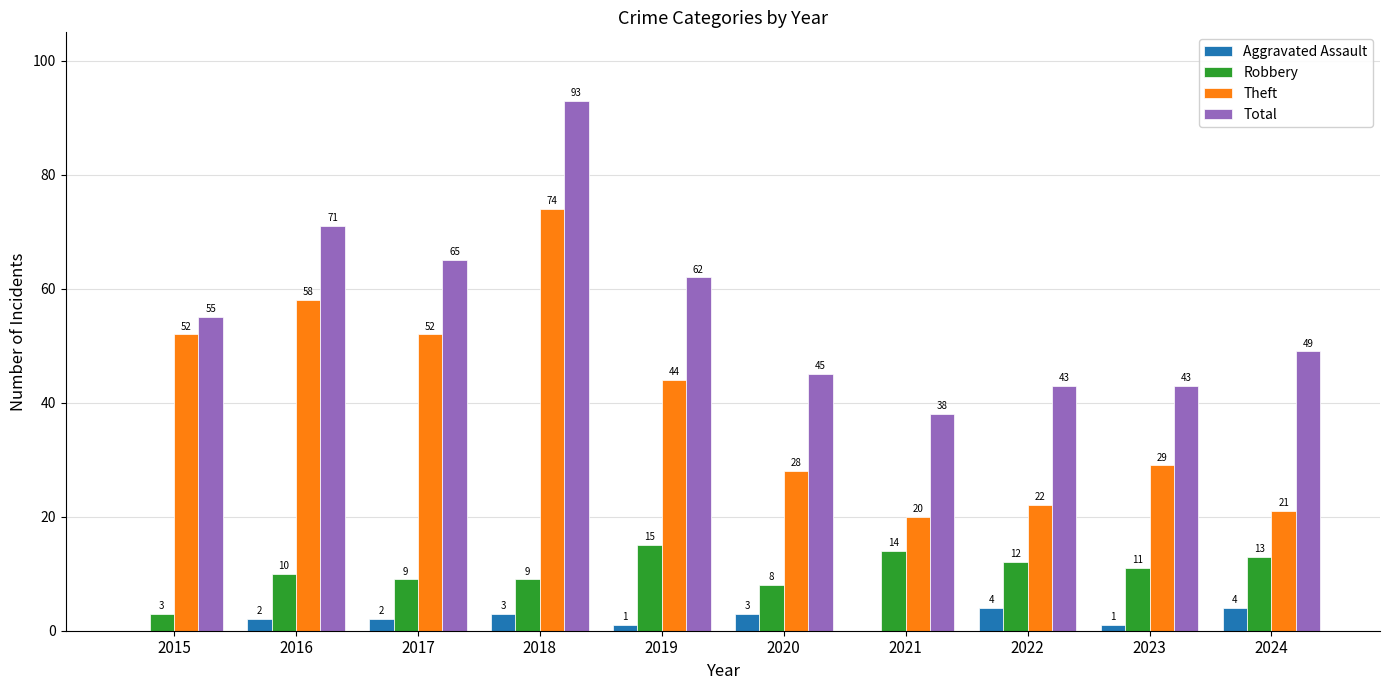

Which series has the largest total across all categories?

Total